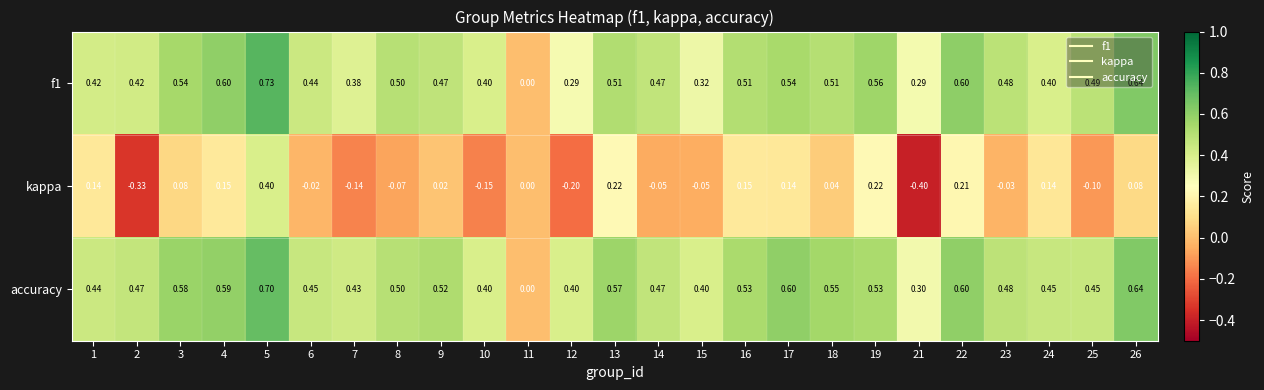

Which series has the largest range (max minus min)?

kappa